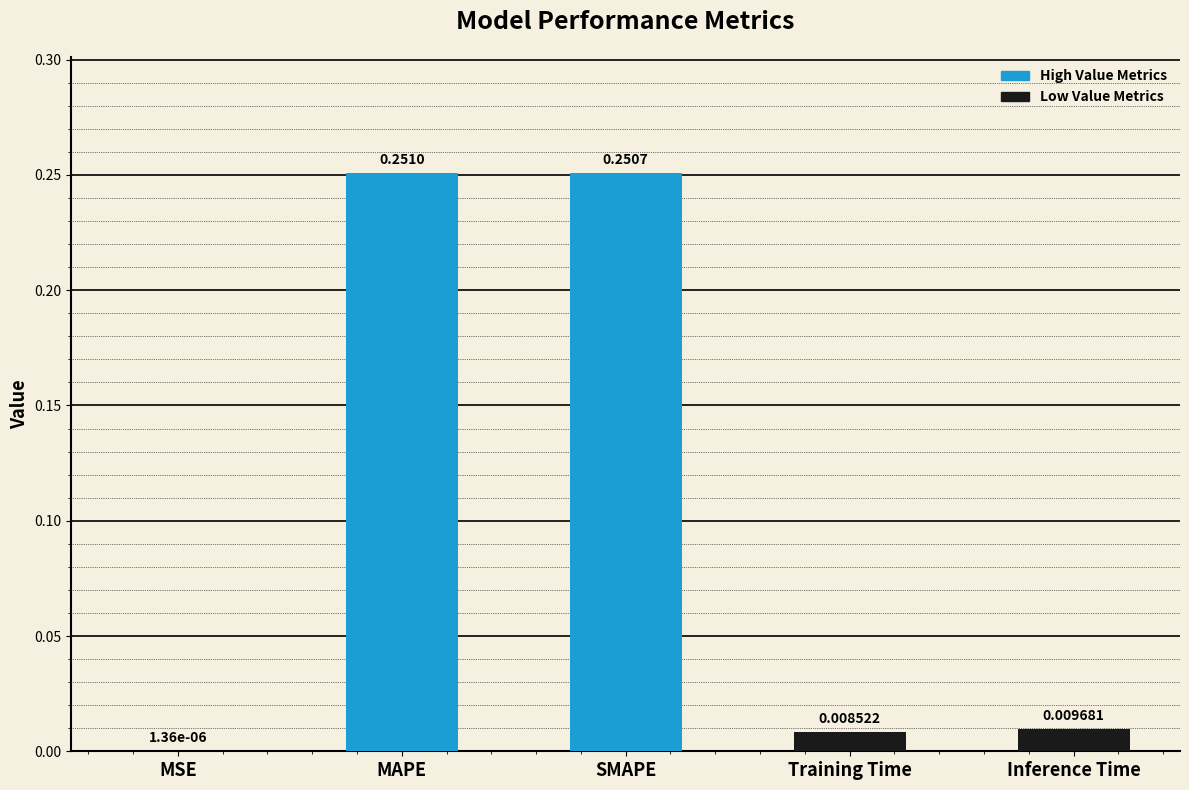

At which category does the chart reach its peak across all series?

MAPE